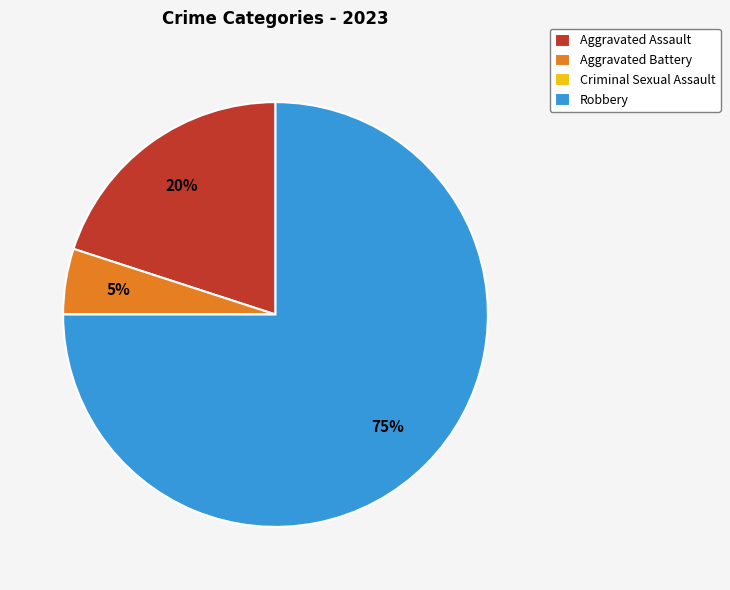

Is it true that Robbery is 66% of the pie?

False